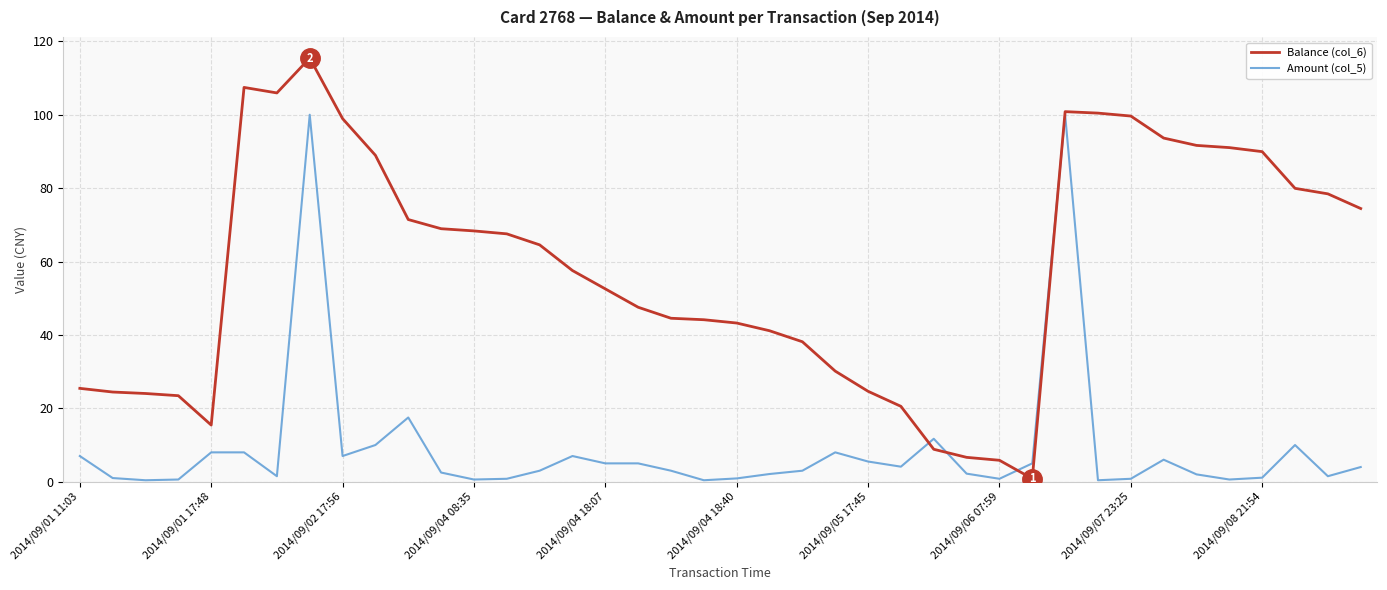

Which series has the widest spread of values?

Balance (col_6)